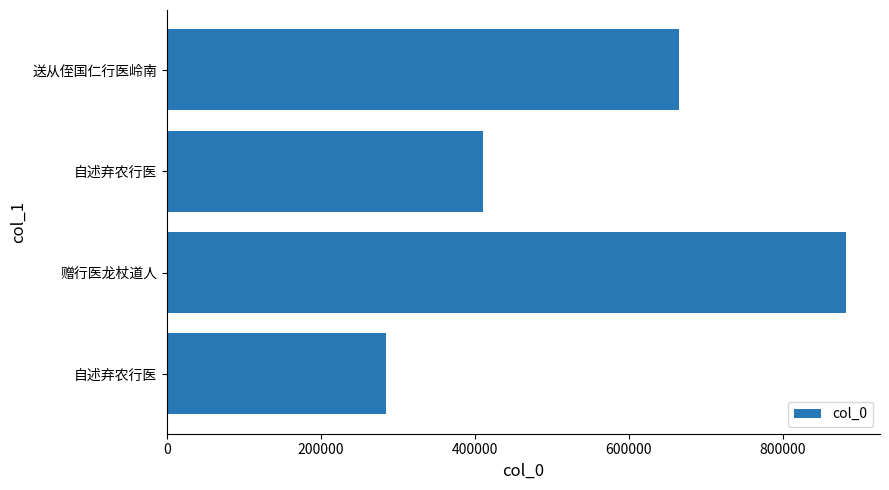

How many data points are less than 665184?

2